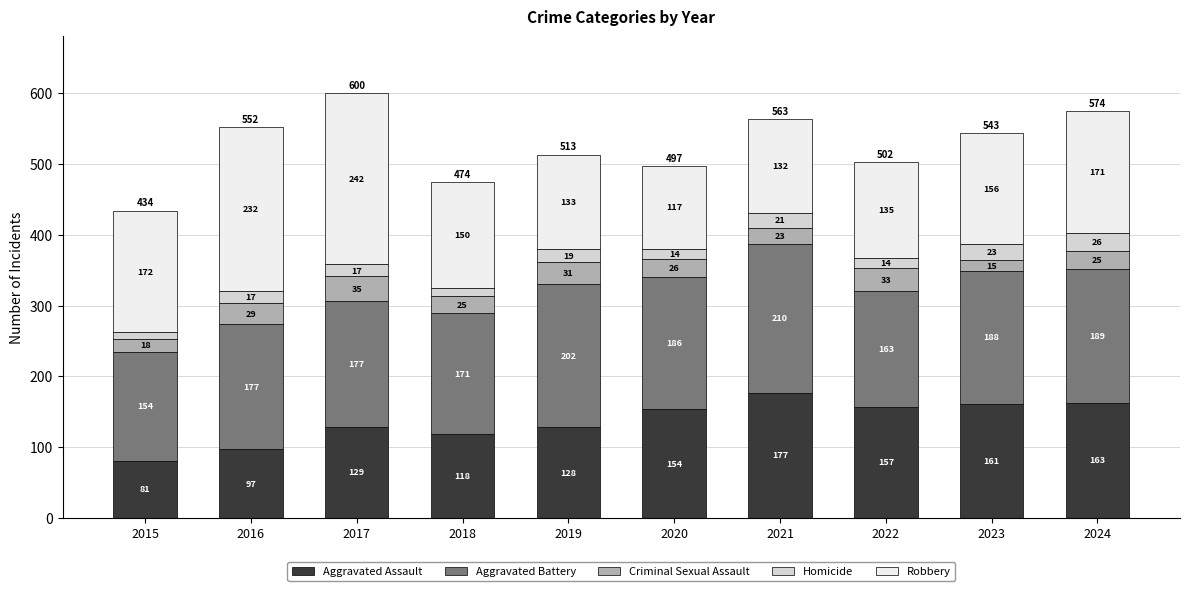

How many data points in Aggravated Assault are less than 154?

5